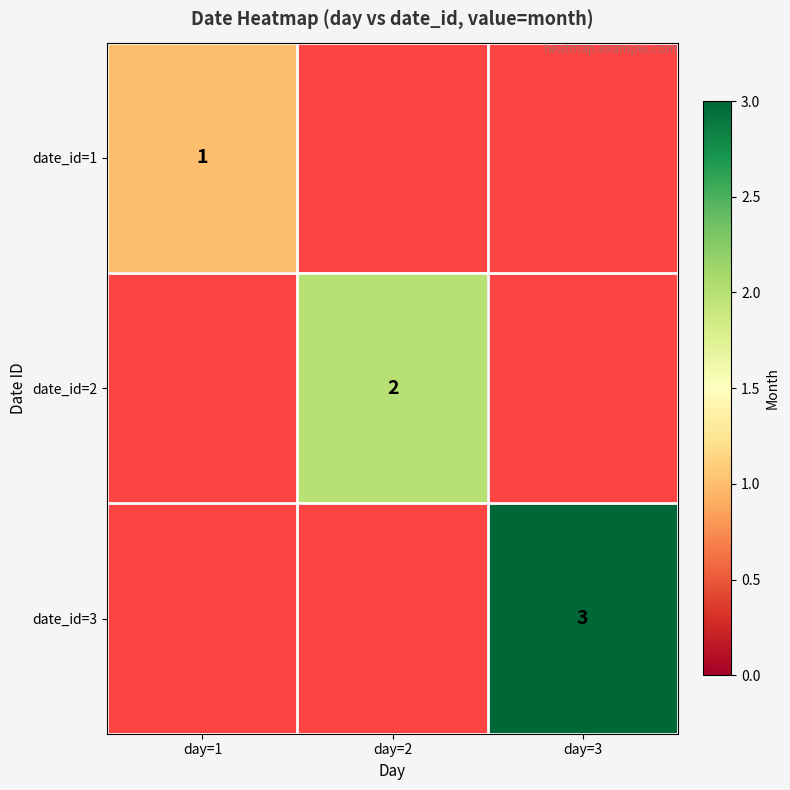

What is the greatest value displayed?

3.0